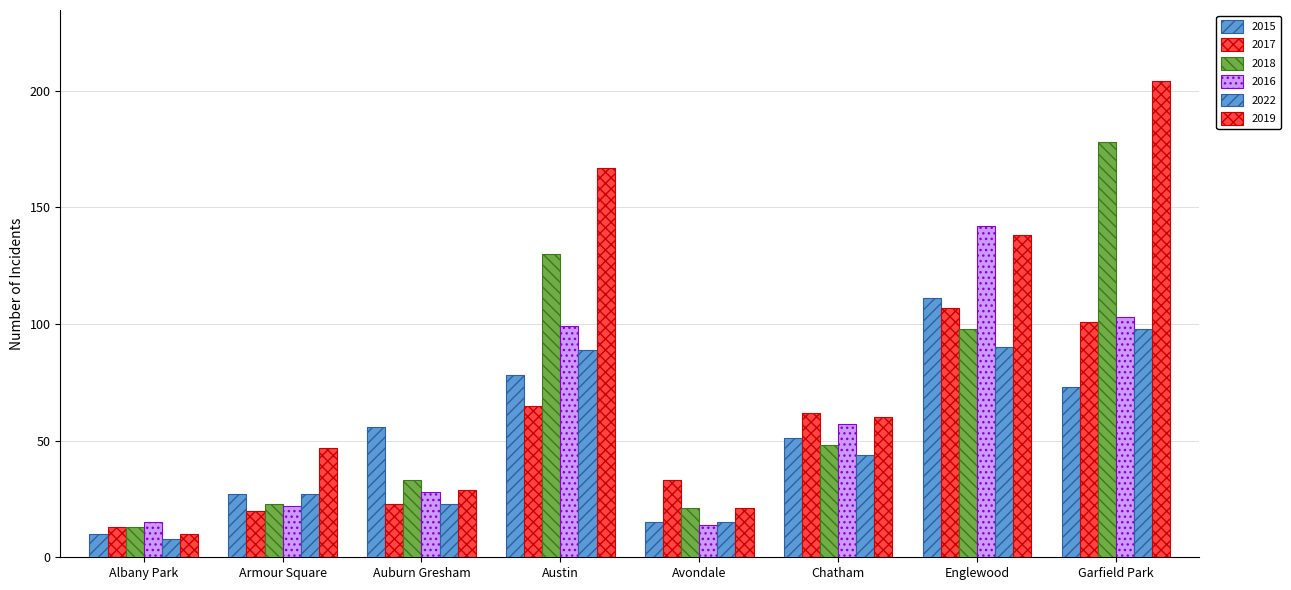

How many values in the 2022 series are below 44?

4